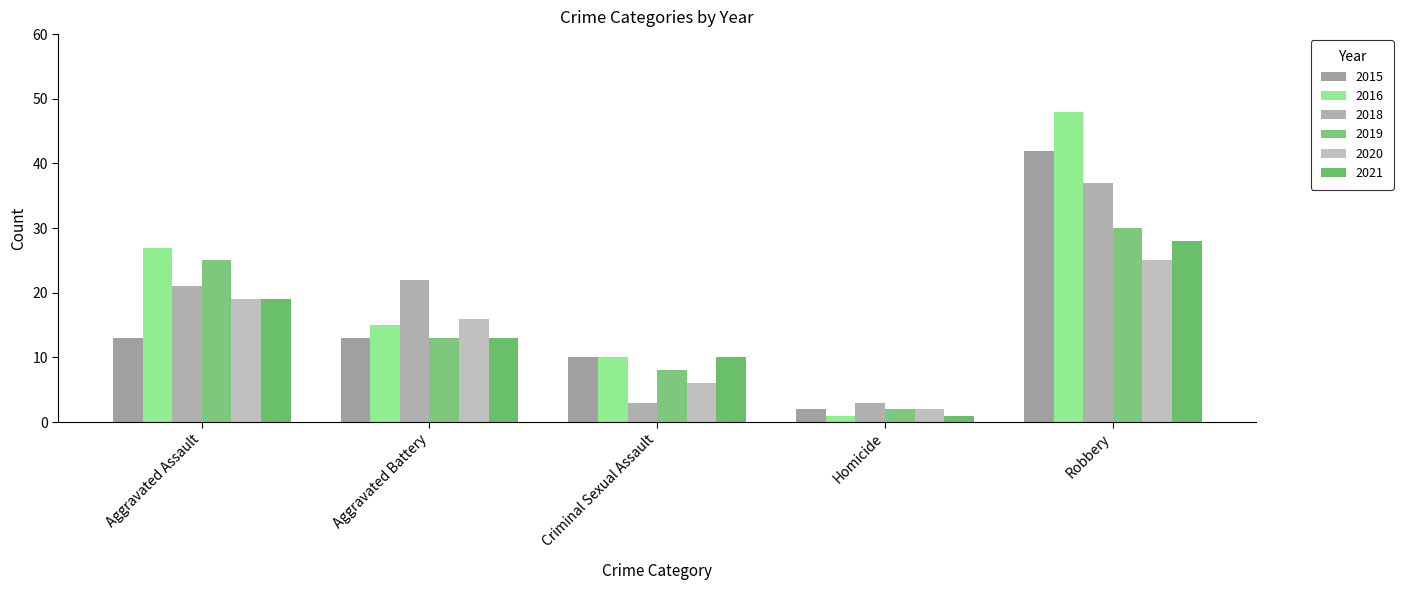

What are all the series names shown in the legend?

2015, 2016, 2018, 2019, 2020, 2021